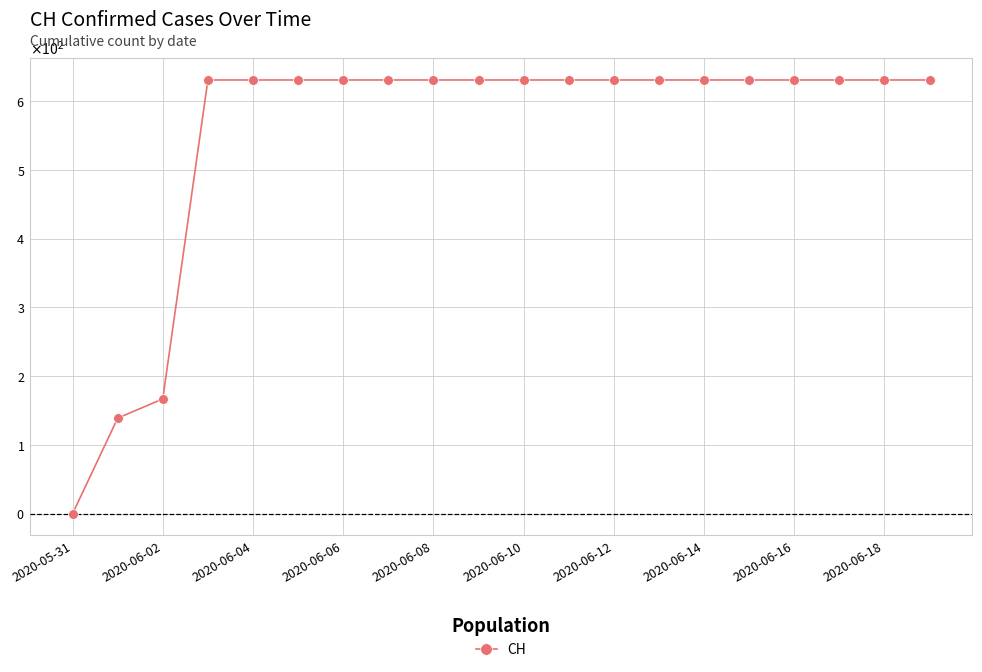

True or false: the data has more than 1 interior local peaks.

False